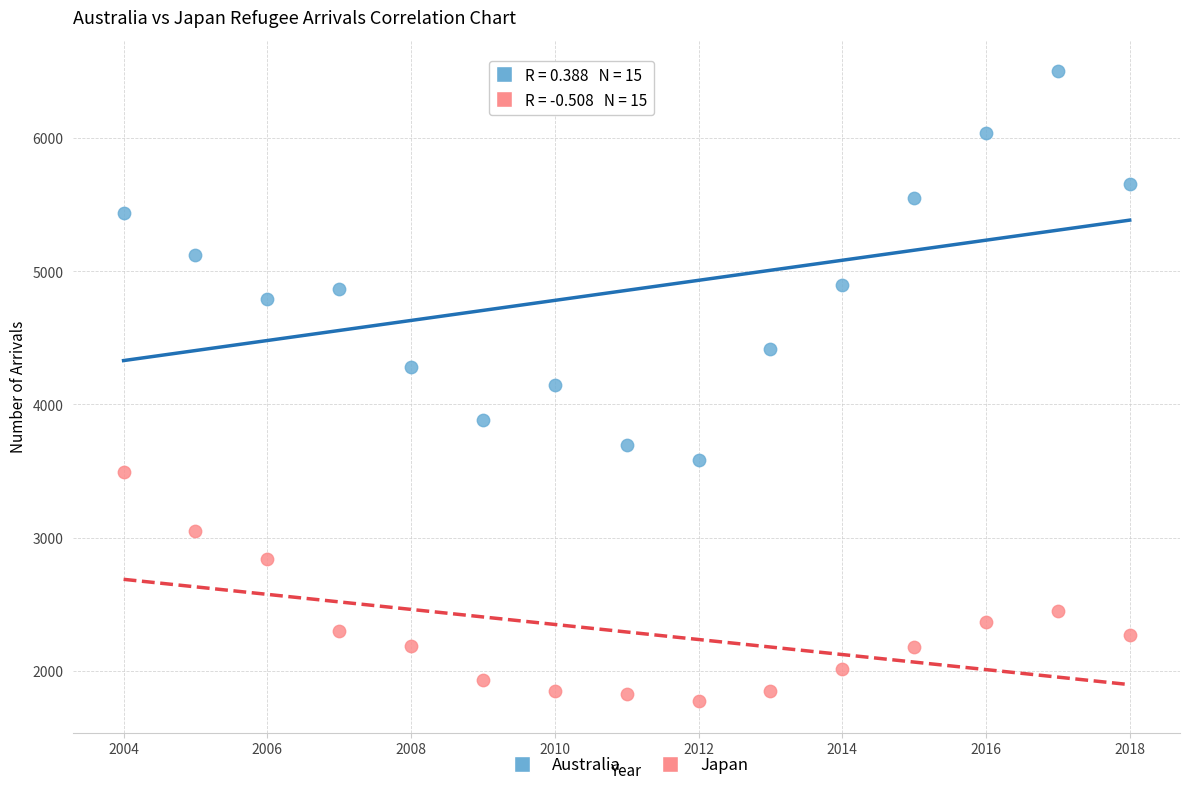

Across all data points, what is the range of X values (max minus min)?

14